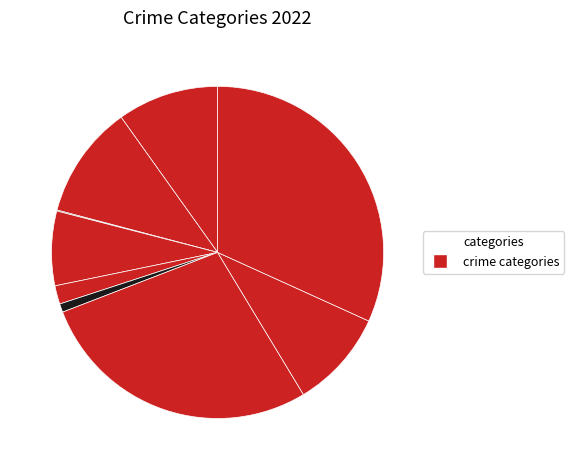

Does any single category account for the majority?

No